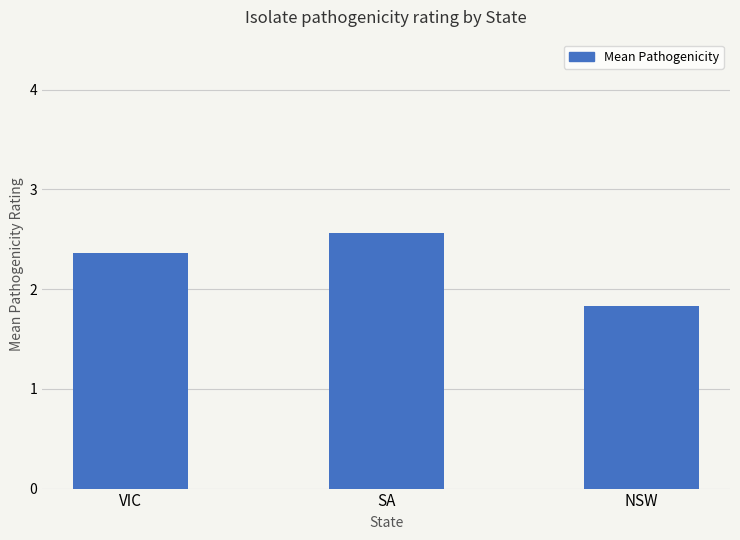

What value does the data have at NSW?

1.8